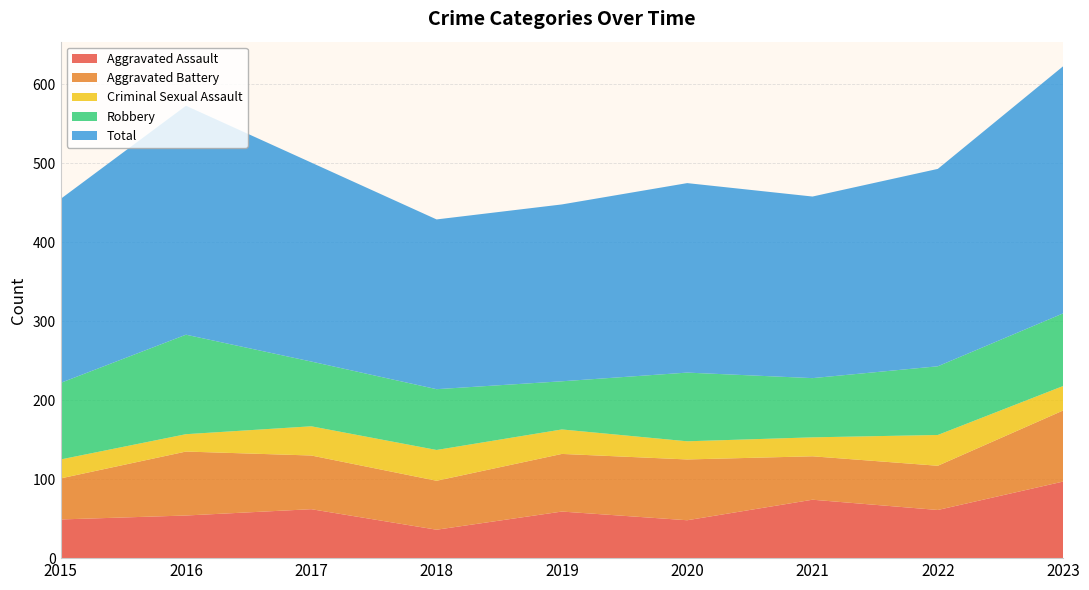

Reading left to right, transcribe all the data shown in this chart.

Aggravated Assault: 49	54	62	36	59	48	74	61	97
Aggravated Battery: 52	81	68	62	73	77	55	56	90
Criminal Sexual Assault: 24	22	37	39	31	23	24	39	31
Robbery: 97	126	82	77	61	87	75	87	92
Total: 233	290	252	215	224	240	230	250	313